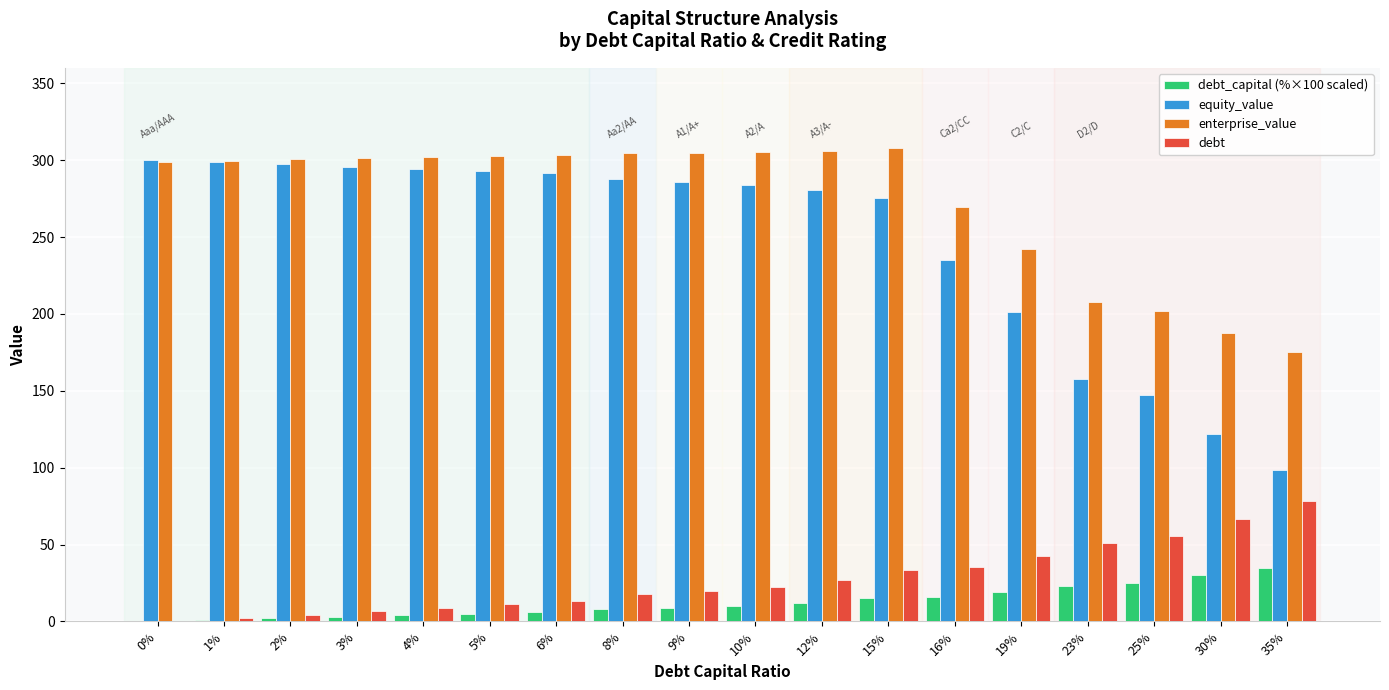

What is the highest value of the debt series?

78.1